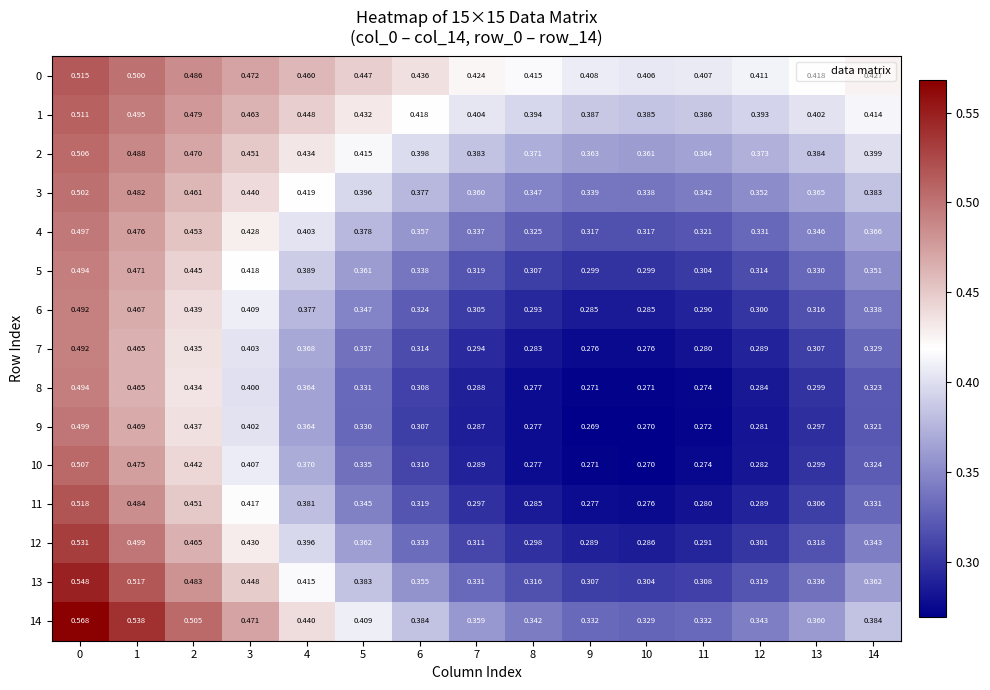

Is the value of 7 at 11 greater than the value of 11 at 0?

No